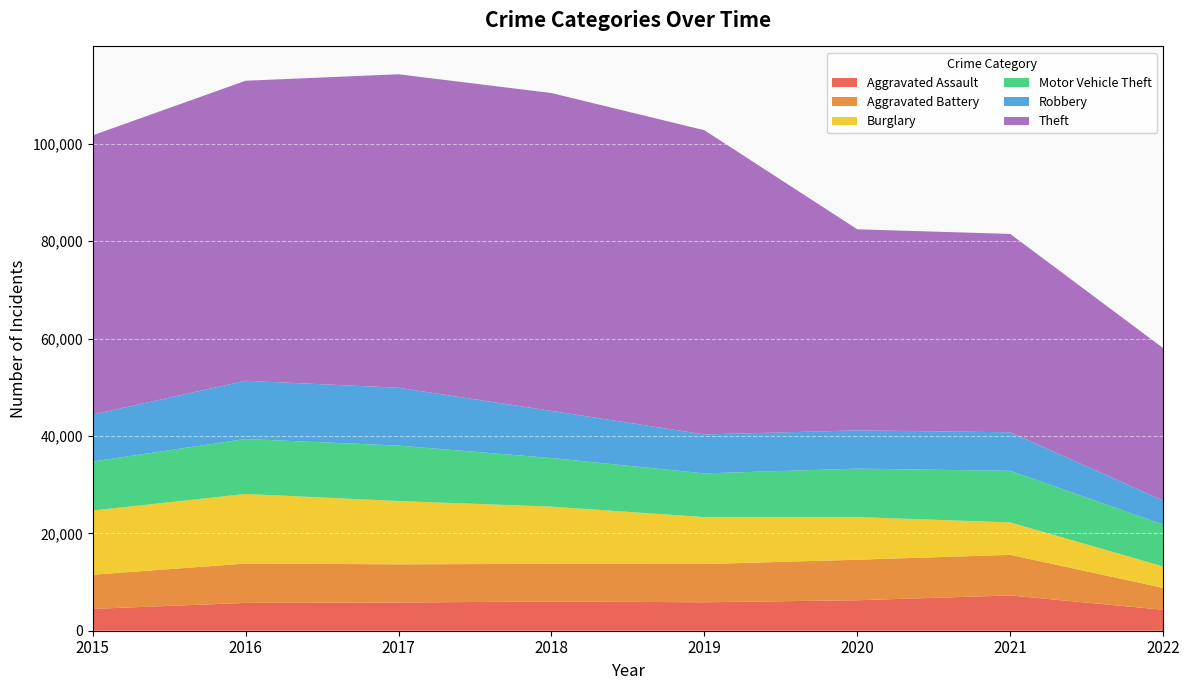

Reading right to left, what are all the values shown in this chart?

Aggravated Assault: 4302	7242	6263	5840	6001	5793	5712	4480
Aggravated Battery: 4500	8348	8319	7857	7735	7845	8085	7018
Burglary: 4396	6654	8754	9639	11746	13001	14289	13184
Motor Vehicle Theft: 8625	10592	9953	8978	9983	11380	11286	10068
Robbery: 4907	7920	7855	7994	9679	11880	11960	9638
Theft: 31303	40735	41294	62478	65281	64380	61618	57347